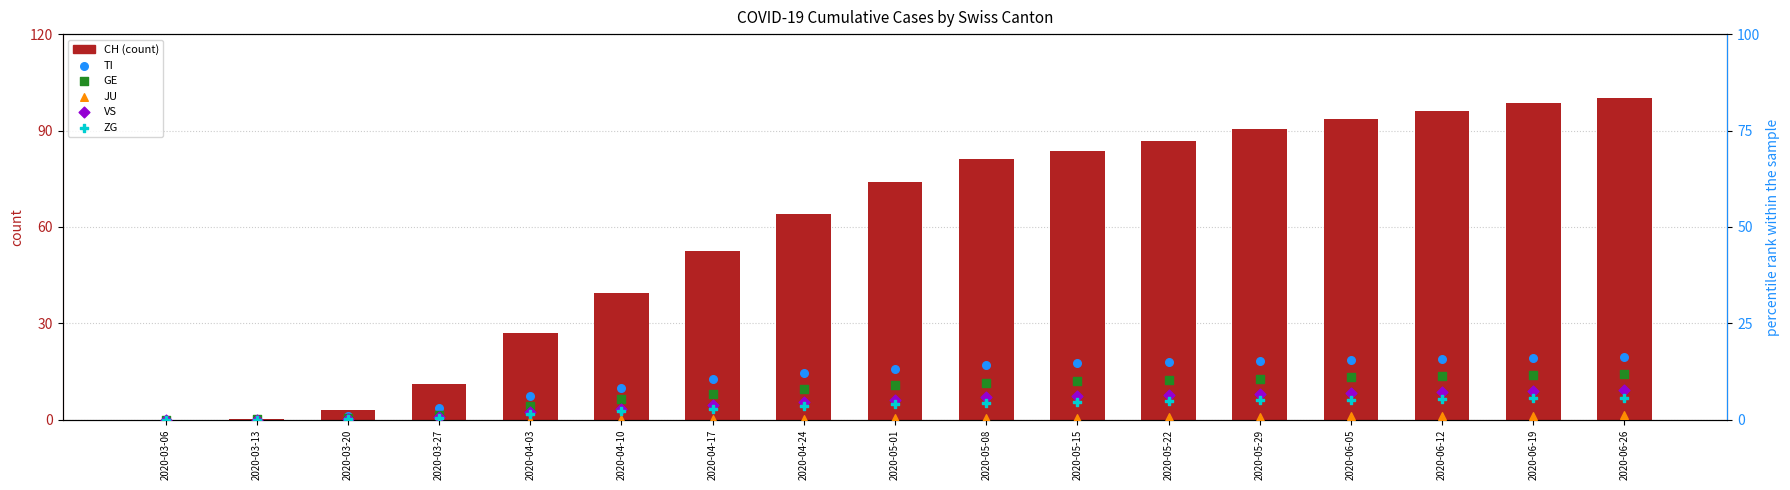

Which series contains the highest Y value?

CH (count)